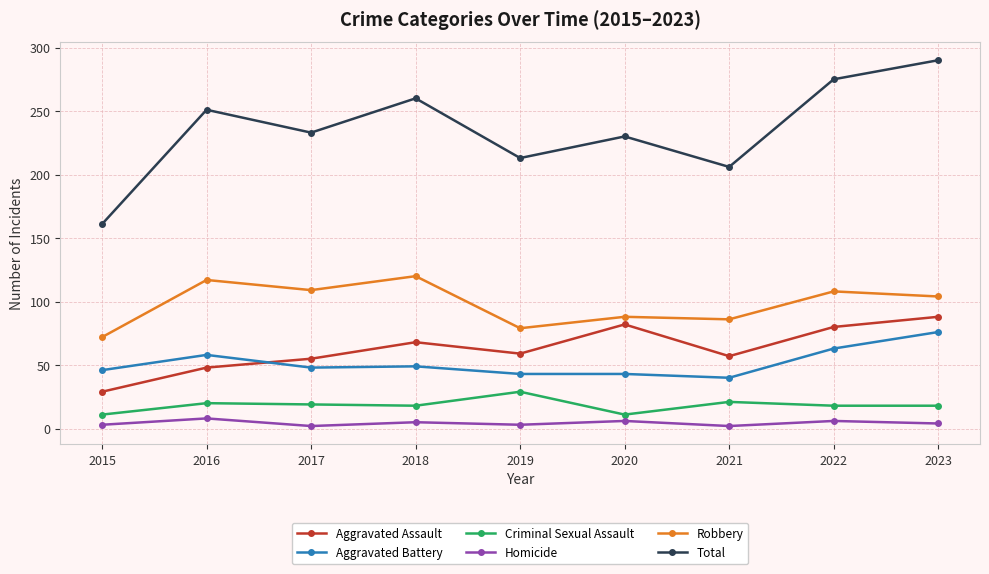

Which series has the largest range (max minus min)?

Total